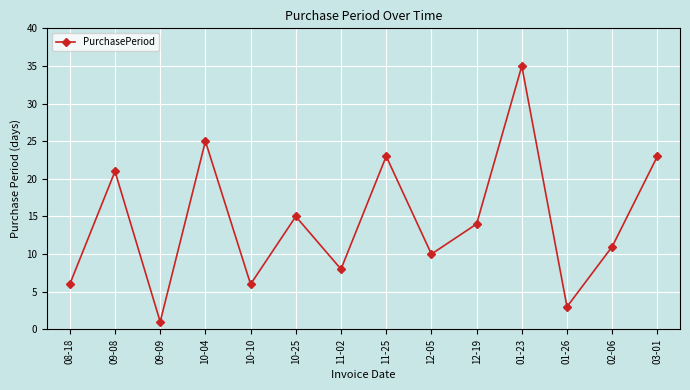

Where is the first local minimum?

09-09